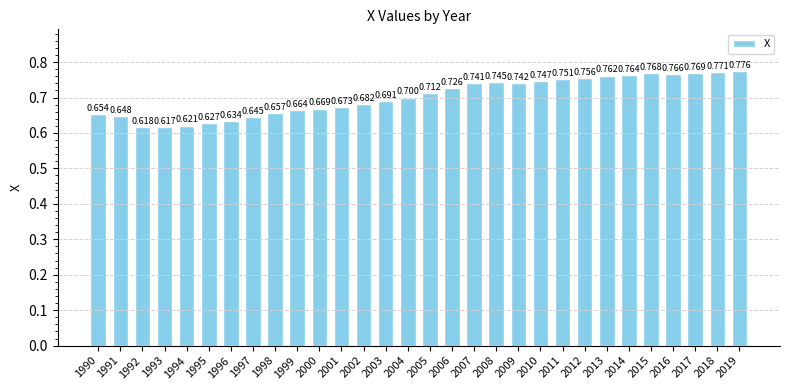

How many bars are there in total?

30